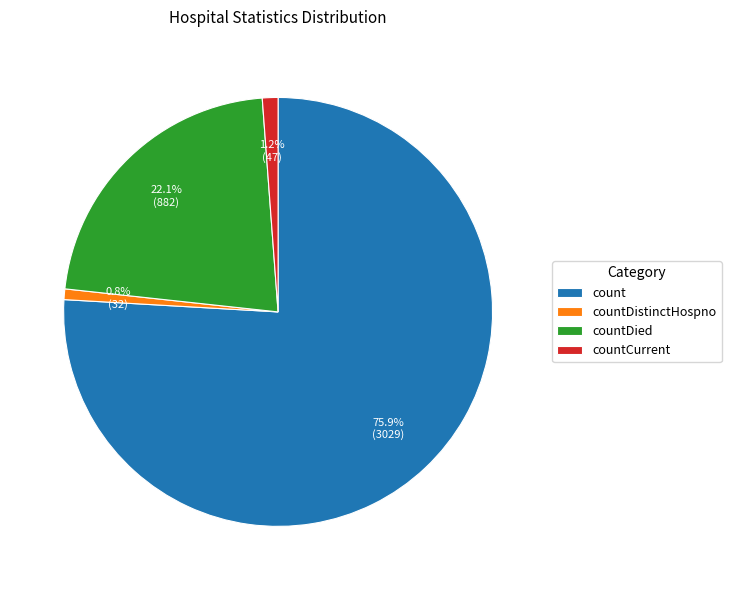

To the nearest percent, what percentage of the pie is countCurrent?

1%